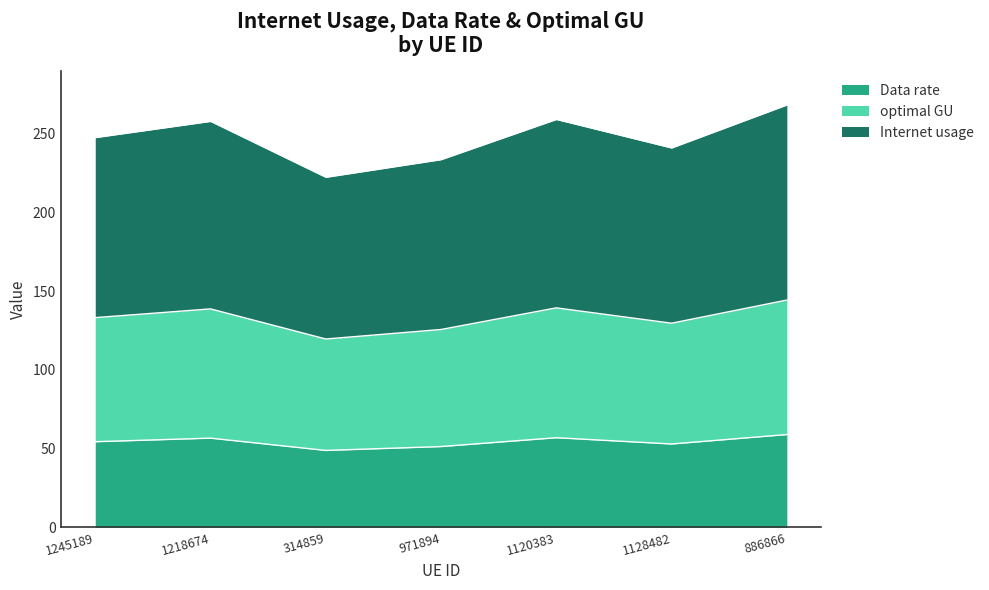

At which category does the chart reach its minimum across all series?

314859